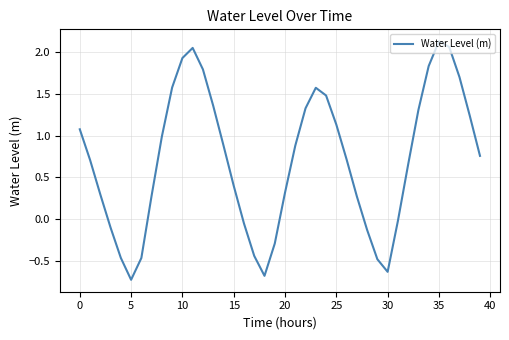

What is the difference between the maximum and minimum values?

2.9